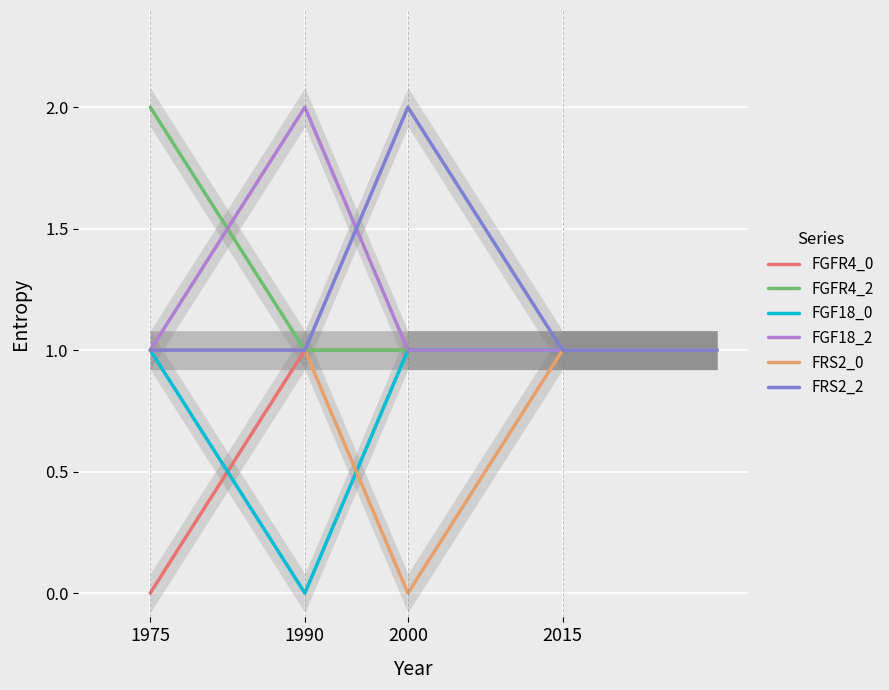

What are all the series names shown in the legend?

FGFR4_0, FGFR4_2, FGF18_0, FGF18_2, FRS2_0, FRS2_2